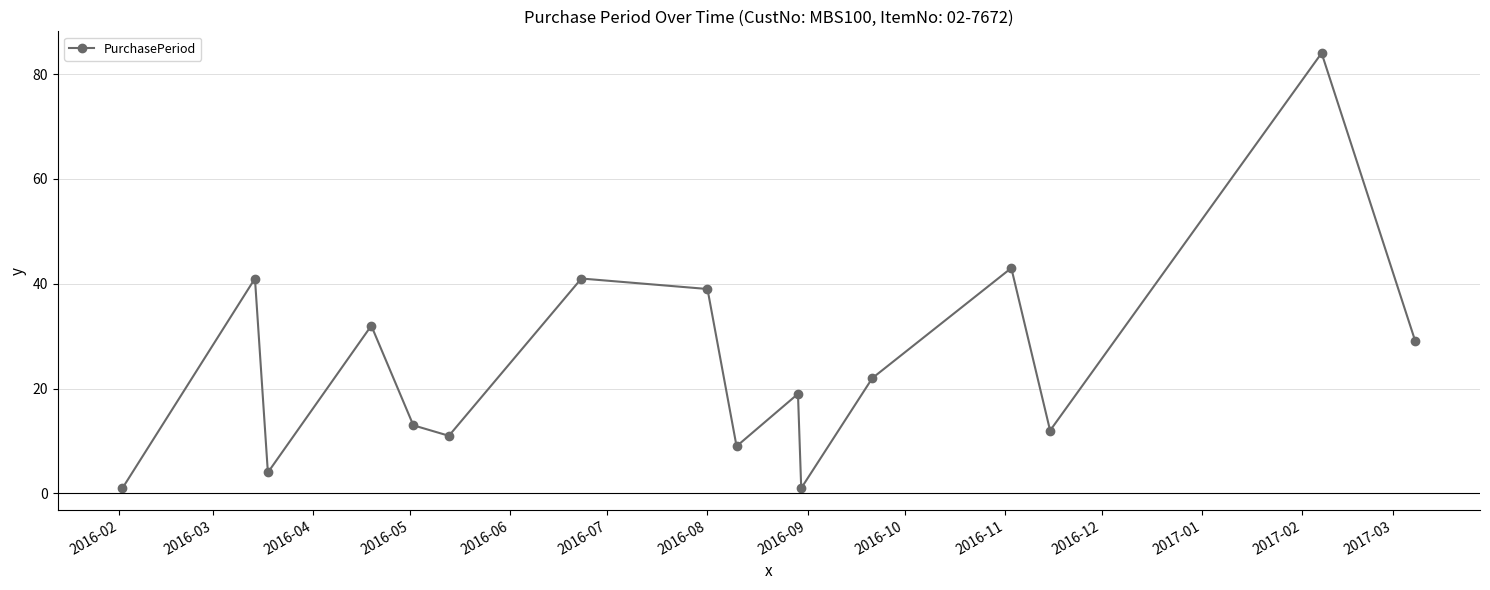

What is the value of the 16th point from the left?

29